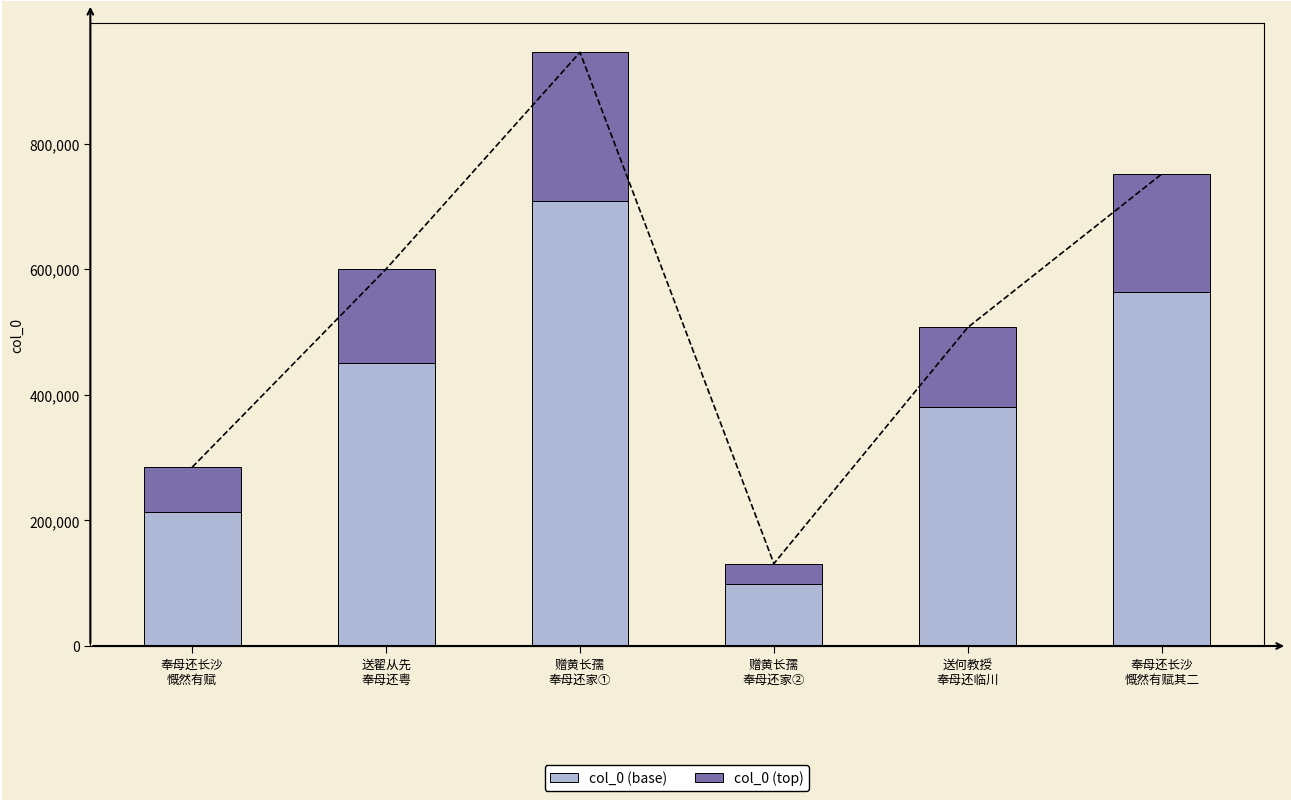

How many values in the col_0 (top) series are below 150085?

3